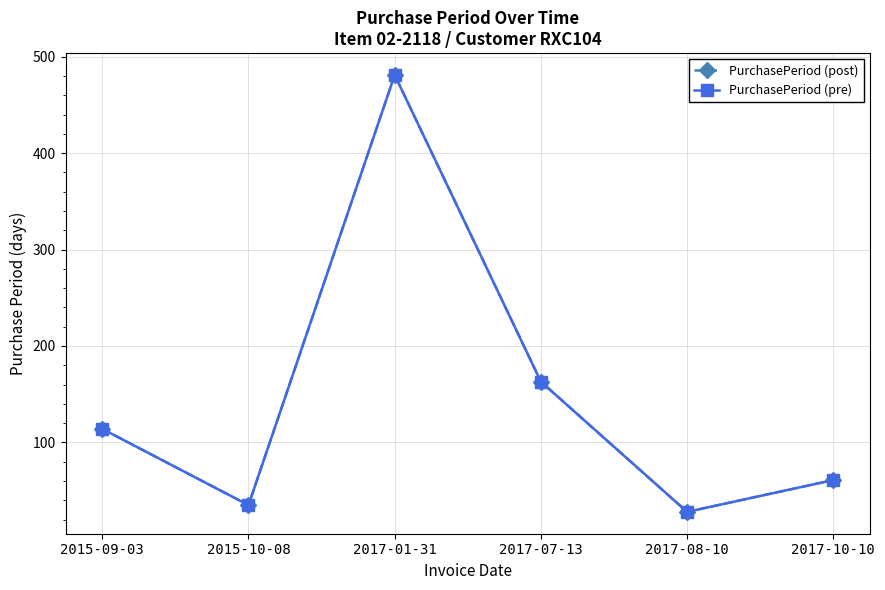

Read the PurchasePeriod (post) value at 2015-09-03, to the nearest 5.

115